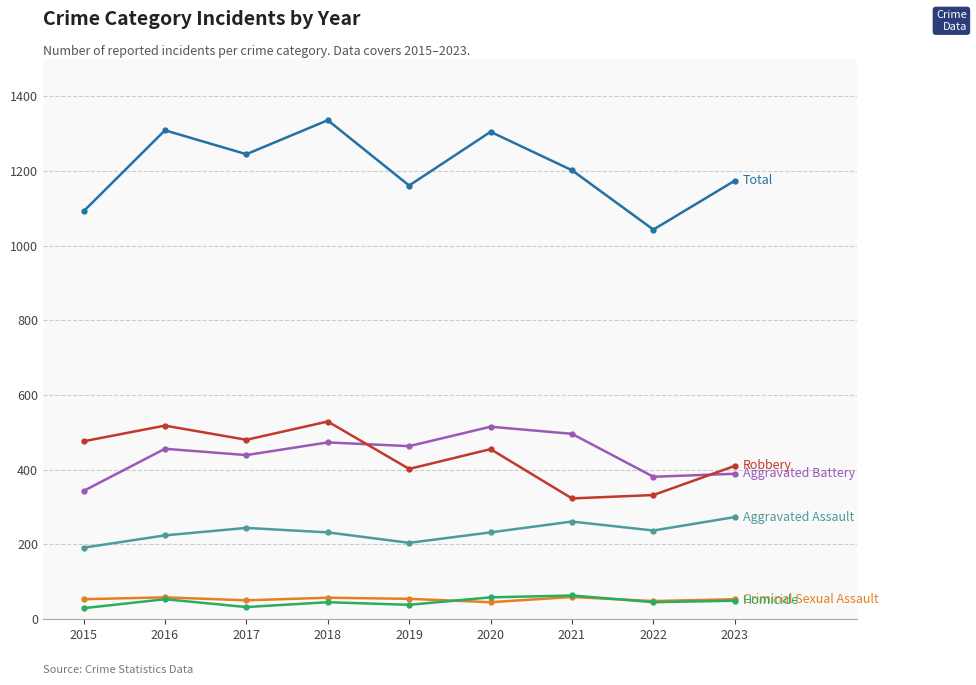

What is the total value across all series at 2021?

2404